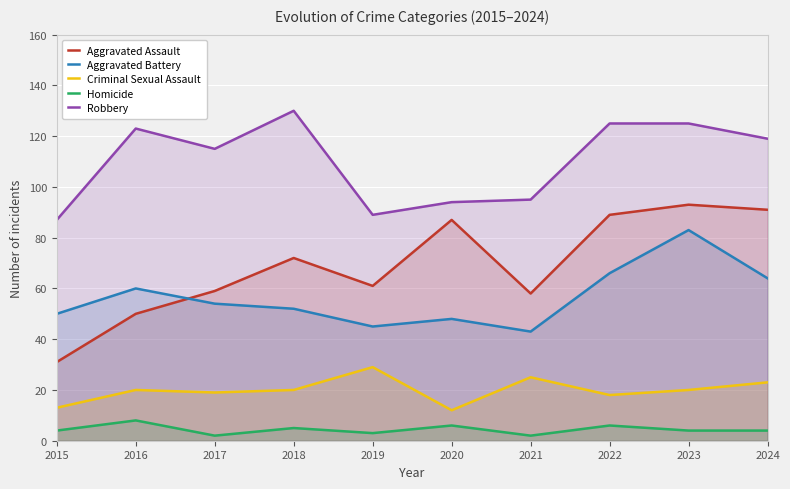

What is the sum of all Aggravated Battery values?

565